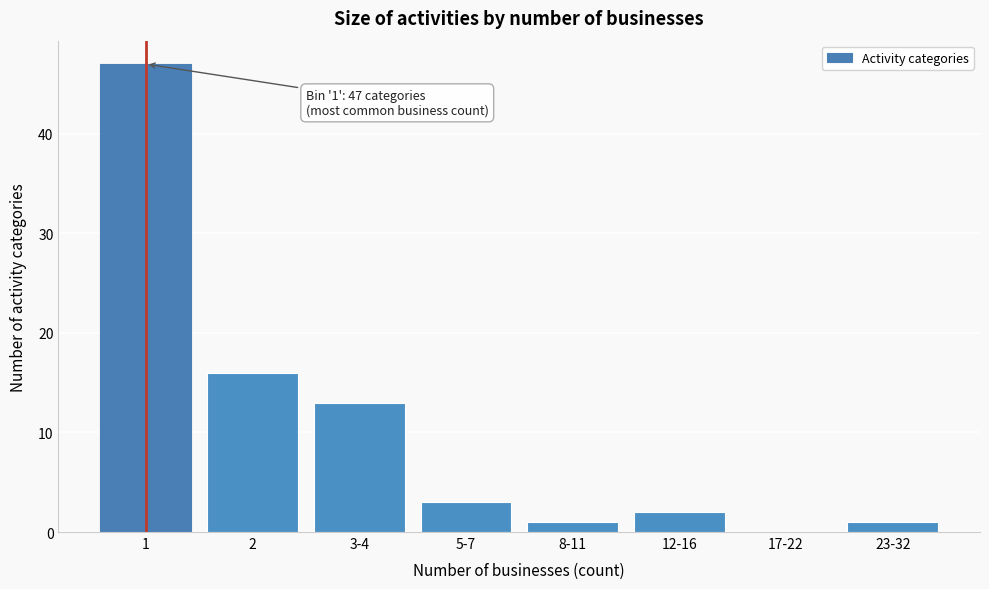

Reading left to right, extract all data points from this chart.

1=47	2=16	3-4=13	5-7=3	8-11=1	12-16=2	17-22=0	23-32=1